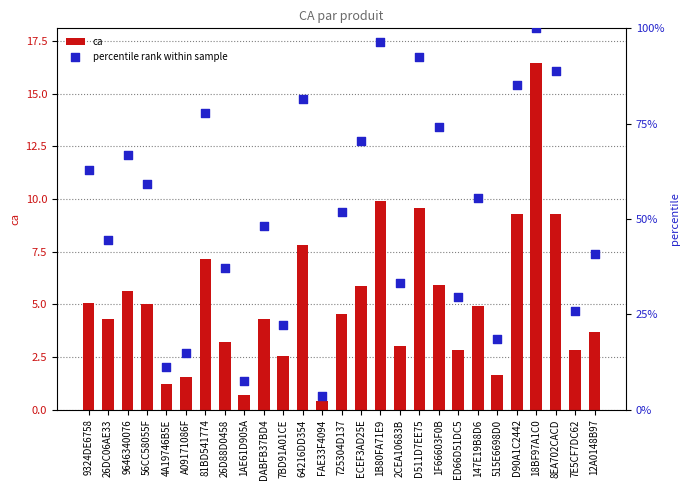

Which series contains the highest Y value?

percentile rank within sample